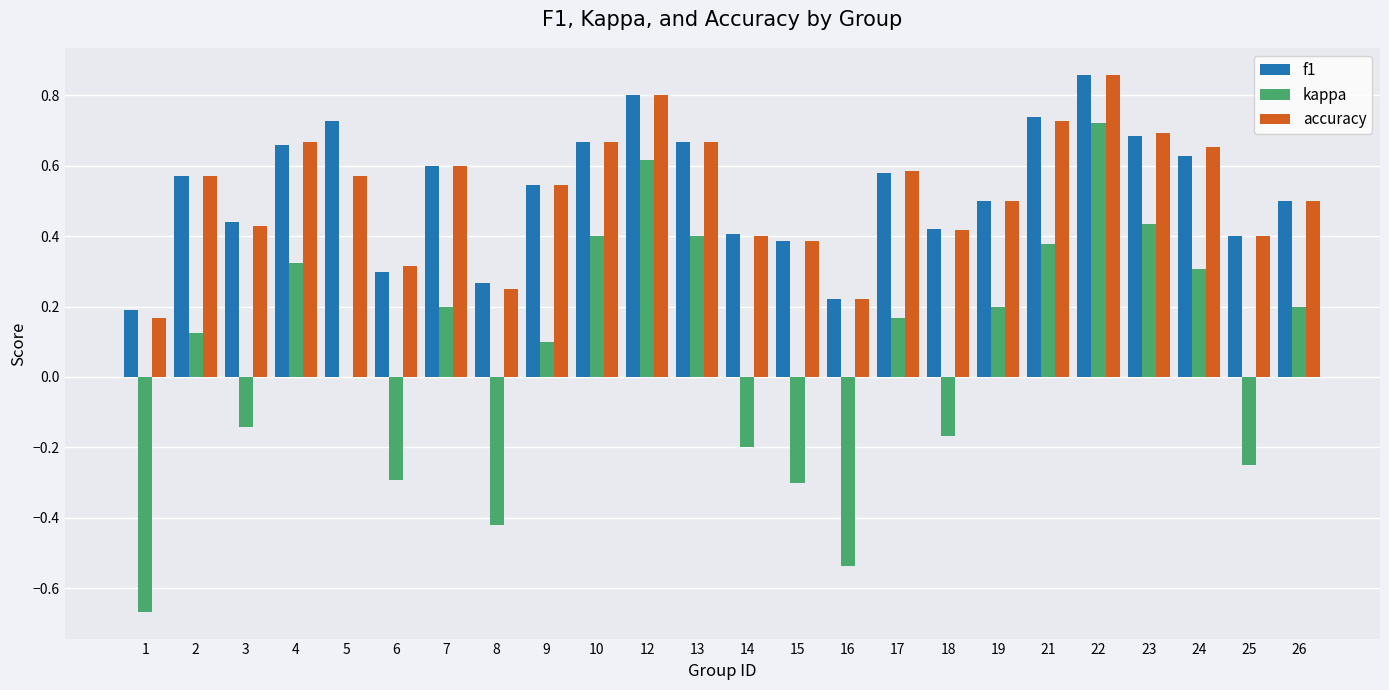

The f1 series shows 0.3 at 16. True or false?

False